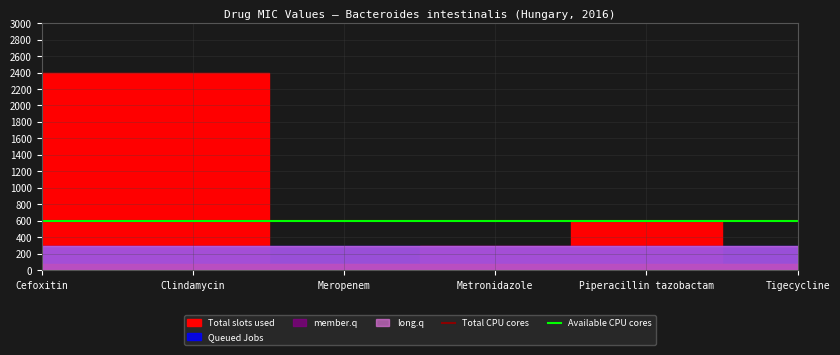

Between Clindamycin and Tigecycline, which is larger?

Clindamycin